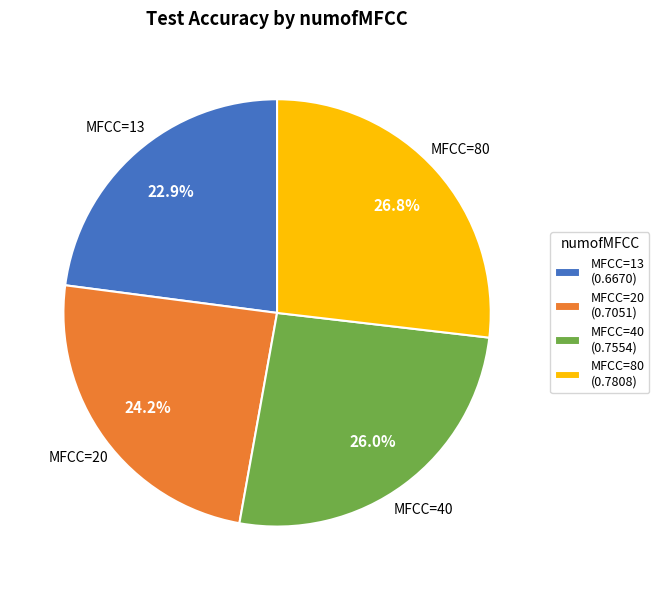

Rank the categories by value from highest to lowest.

MFCC=80 (0.7808), MFCC=40 (0.7554), MFCC=20 (0.7051), MFCC=13 (0.6670)